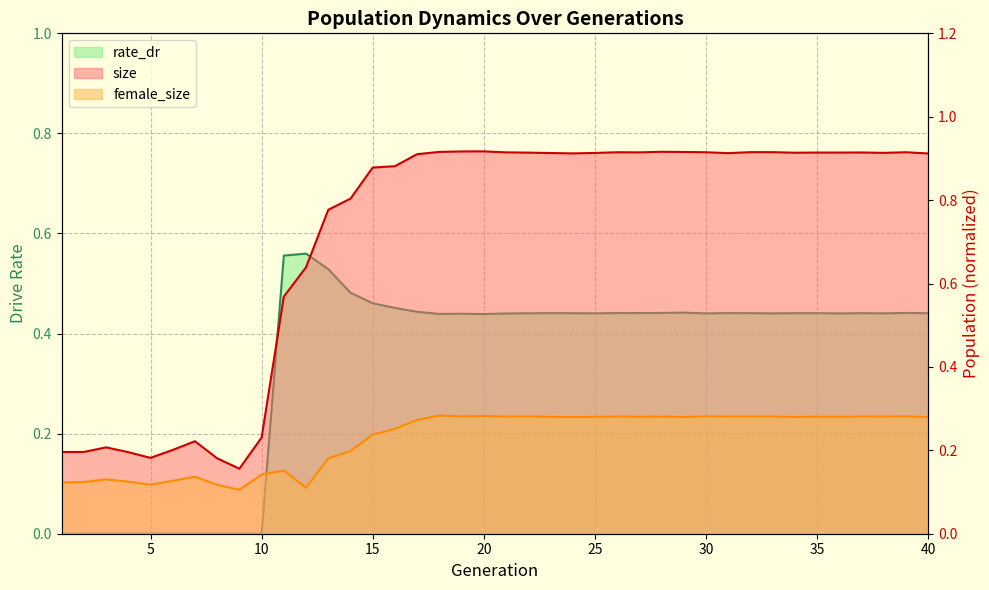

True or false: female_size and size cross at least once.

False